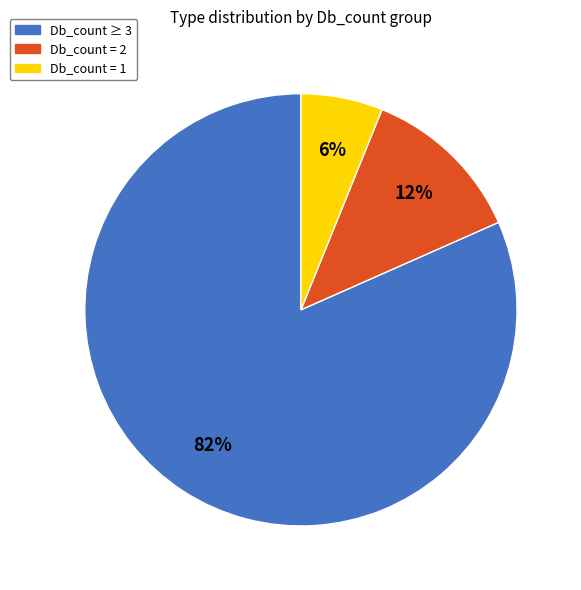

Is it true that Db_count ≥ 3 is 82% of the pie?

True